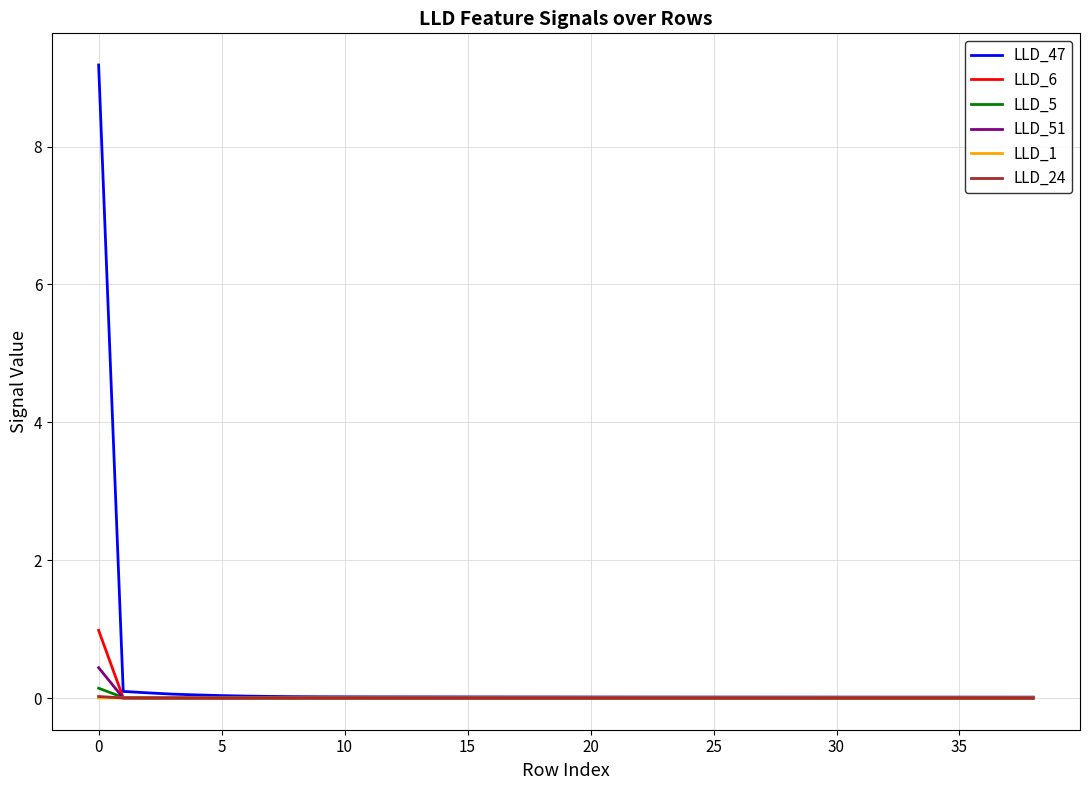

Which series has the largest range (max minus min)?

LLD_47